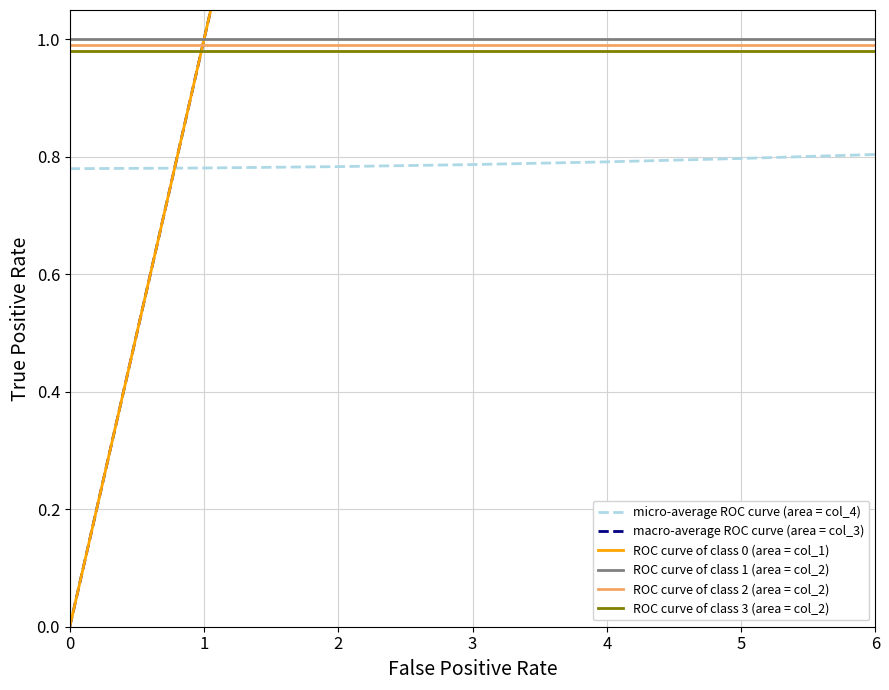

True or false: ROC curve of class 0 (area = col_1) has more than 0 points higher than both neighbors.

False